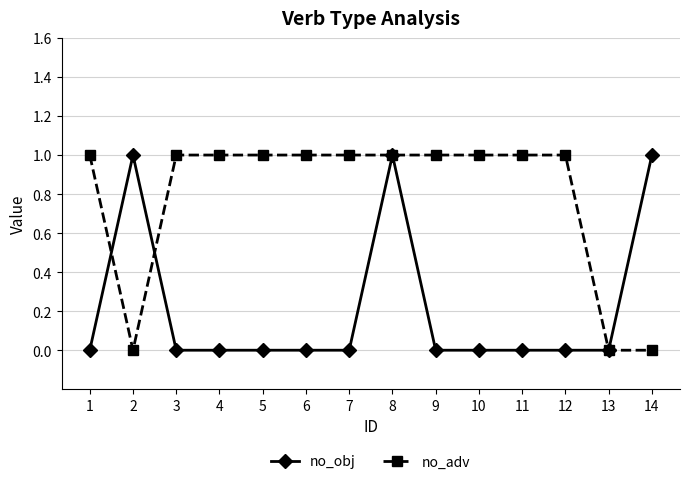

What are all the series names shown in the legend?

no_obj, no_adv